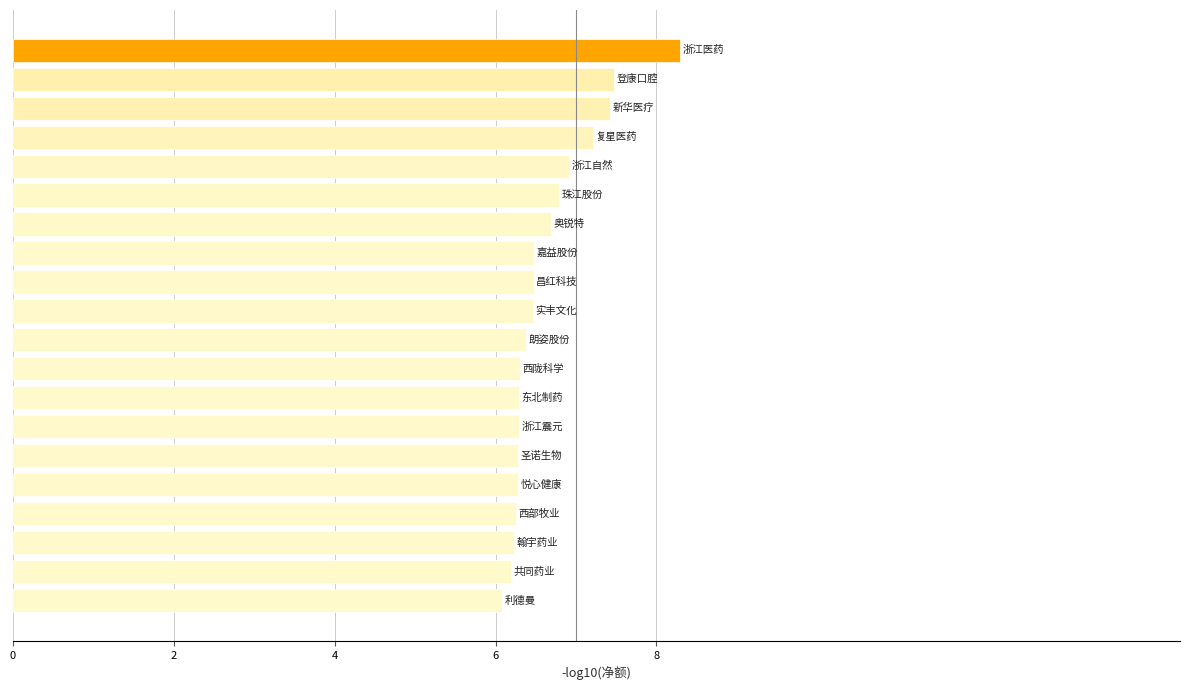

What is the maximum value shown in the chart?

8.3